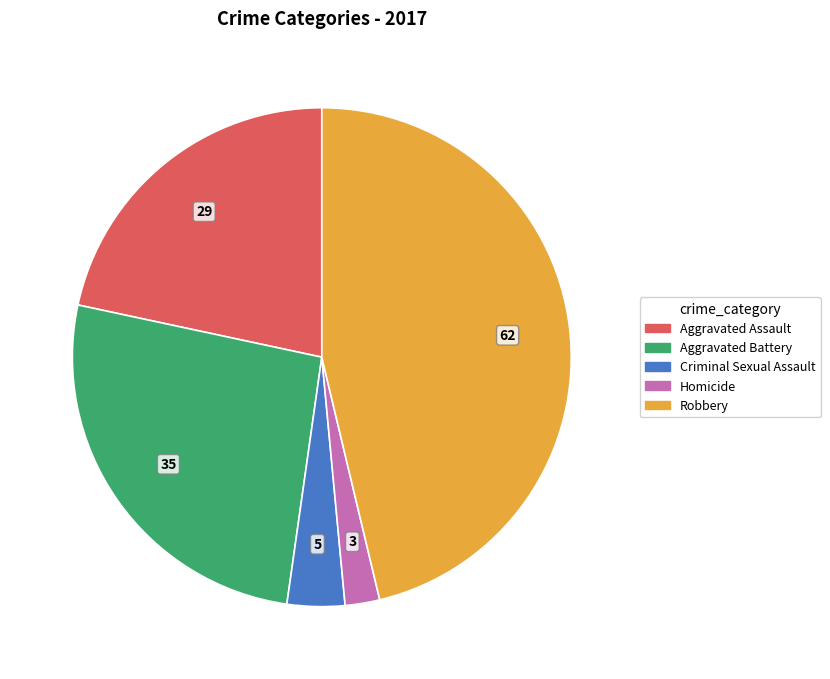

Is Criminal Sexual Assault the majority of the pie?

No